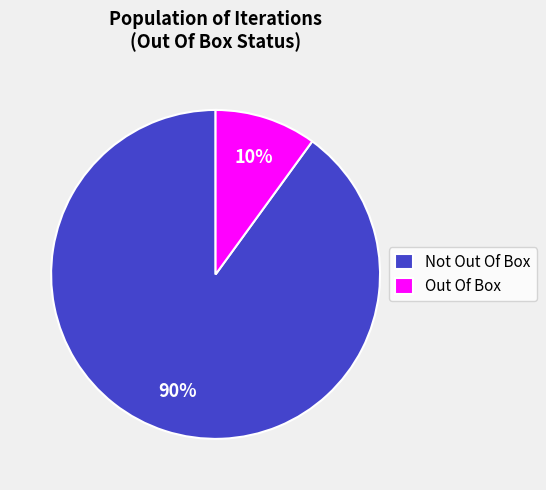

How many segments does this pie chart have?

2